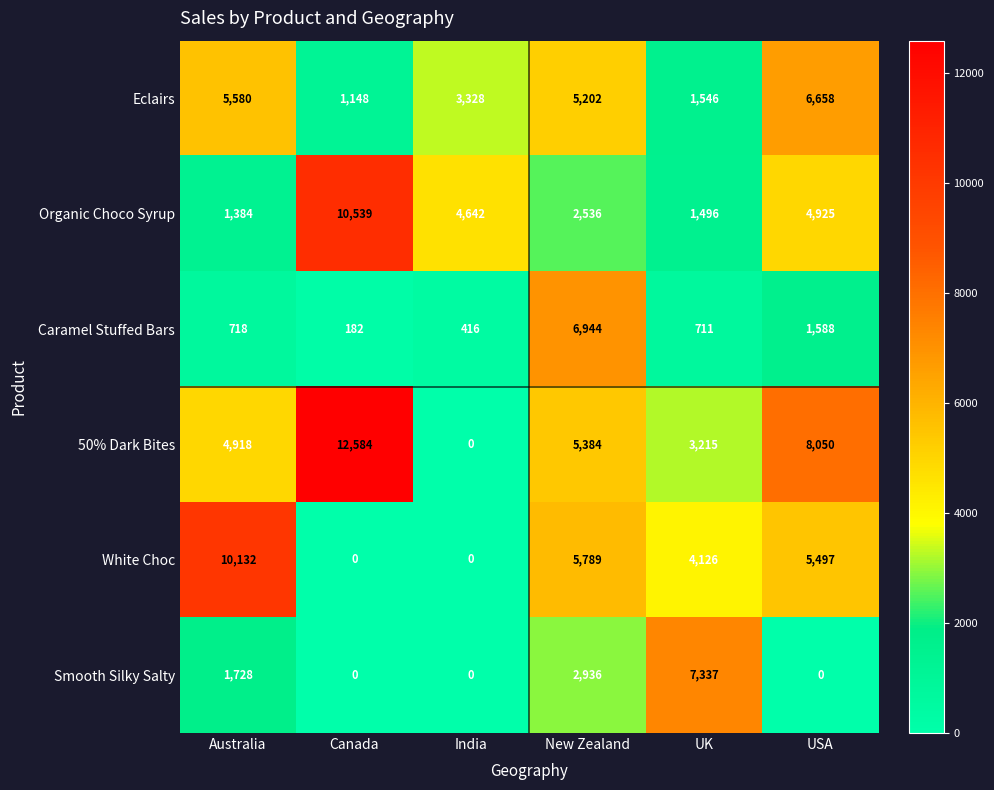

At which category is the sum across all series the highest?

New Zealand